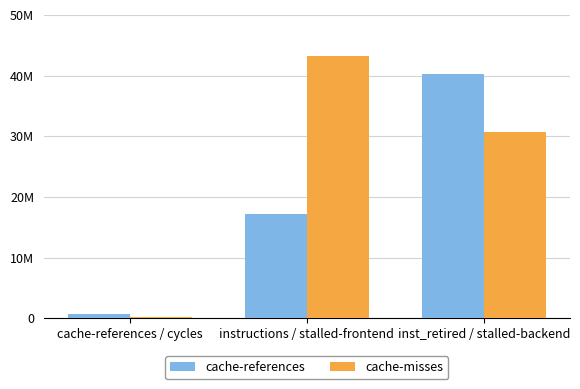

Does the chart contain stacked bars?

No